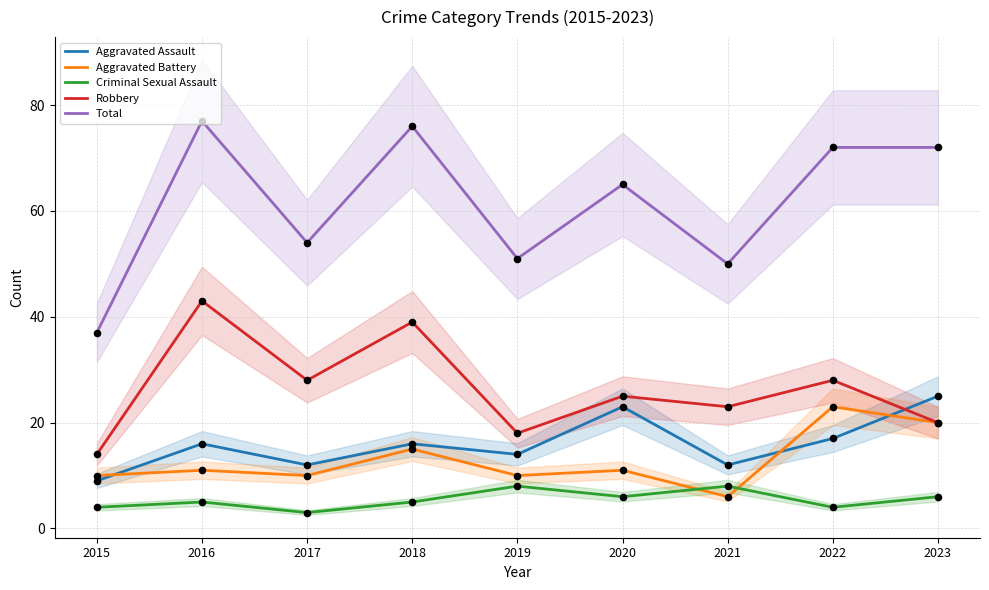

What are all the series names shown in the legend?

Aggravated Assault, Aggravated Battery, Criminal Sexual Assault, Robbery, Total